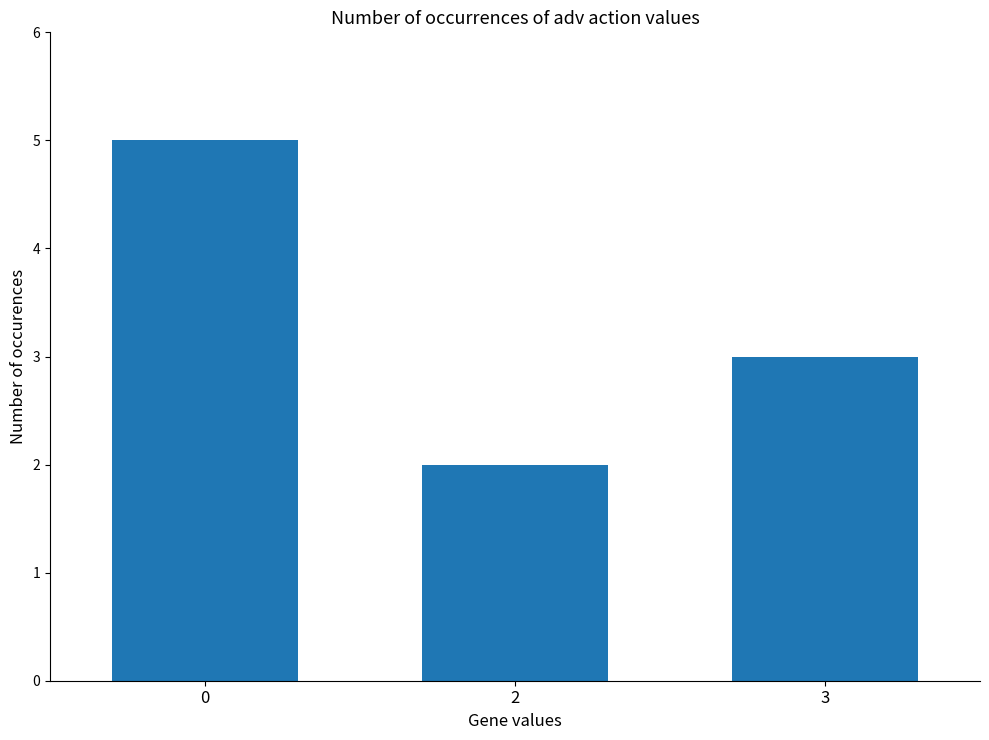

Rank the categories by value from highest to lowest.

0, 3, 2